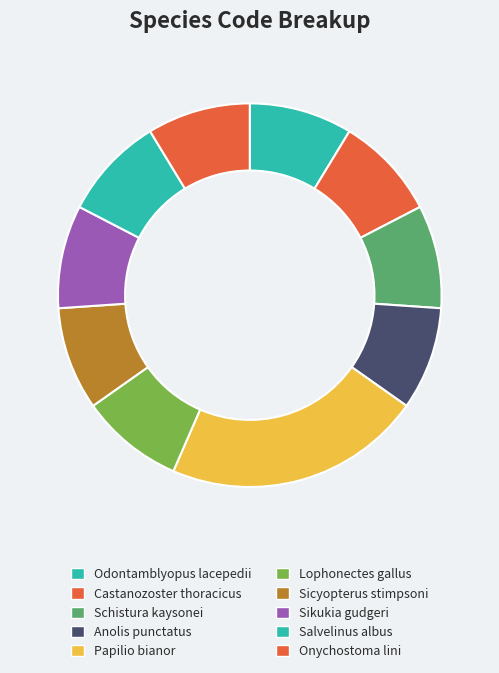

To the nearest percent, what is the difference between the largest and smallest slice percentages?

13%